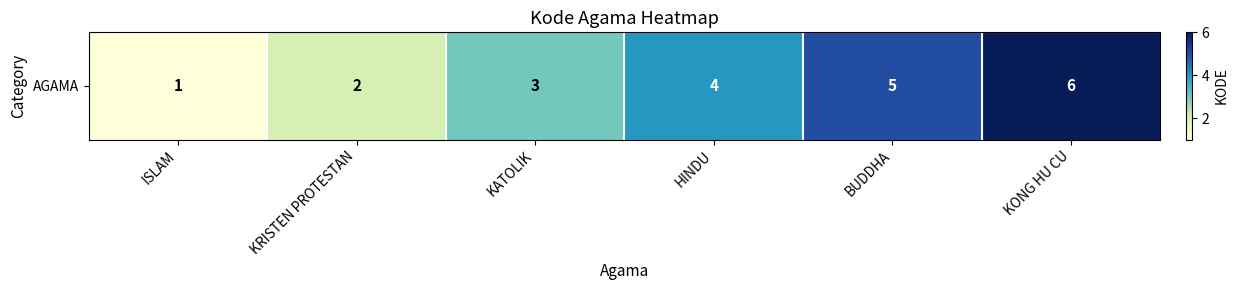

Rank the categories by value from lowest to highest.

ISLAM, KRISTEN PROTESTAN, KATOLIK, HINDU, BUDDHA, KONG HU CU